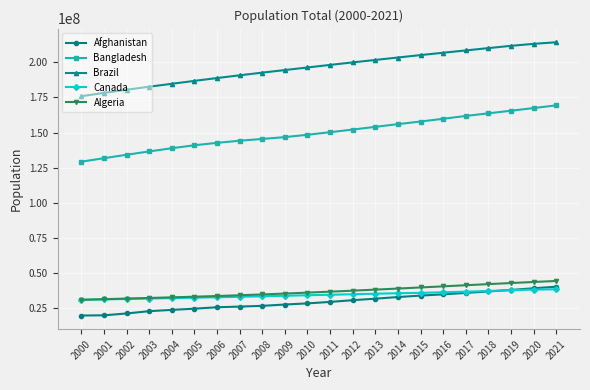

How many values in the Afghanistan series are below 29249157?

11